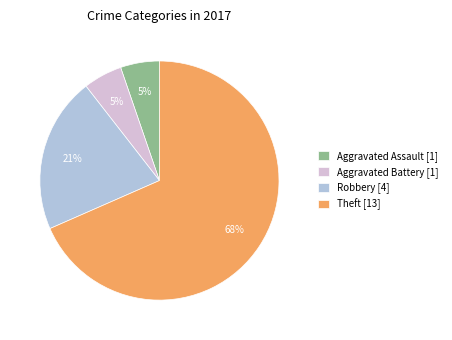

What percentage is the Robbery [4] slice, to the nearest percent?

21%